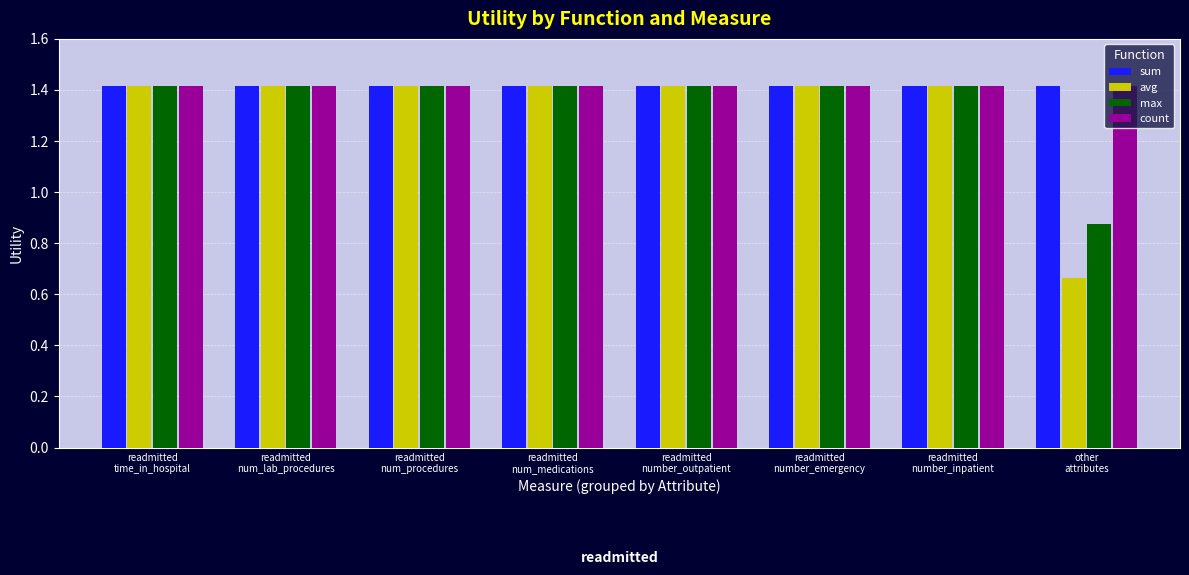

What is the maximum value shown in the chart?

1.4